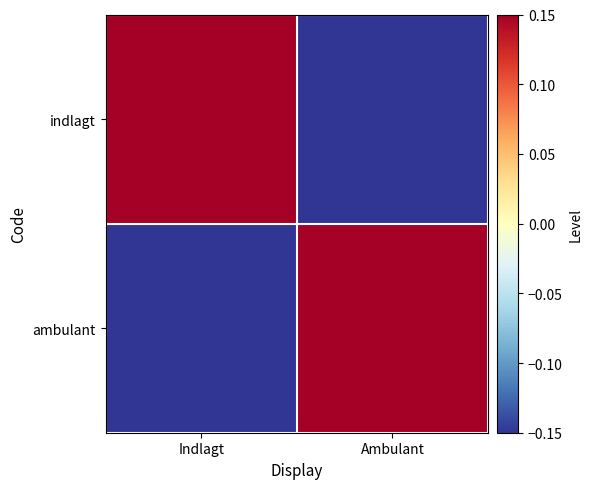

Which series has the largest total across all categories?

indlagt